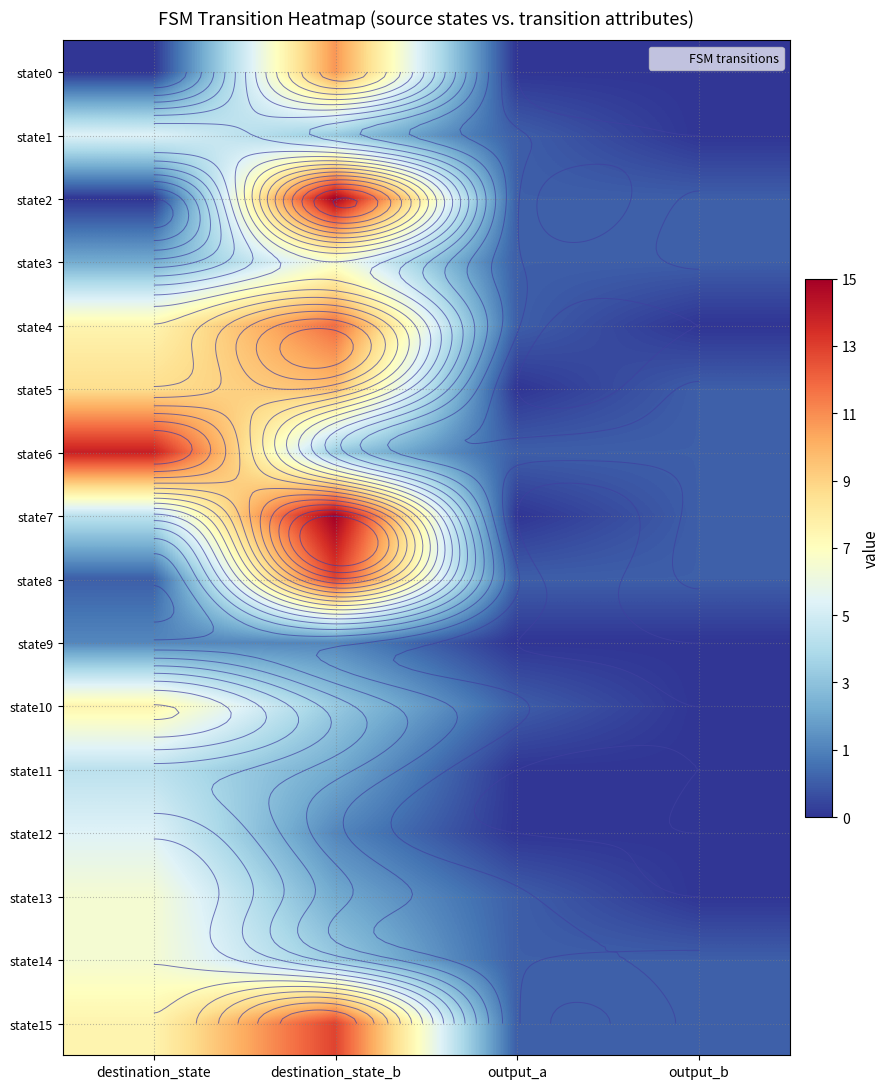

At which label is state10 closest to 4?

destination_state_b